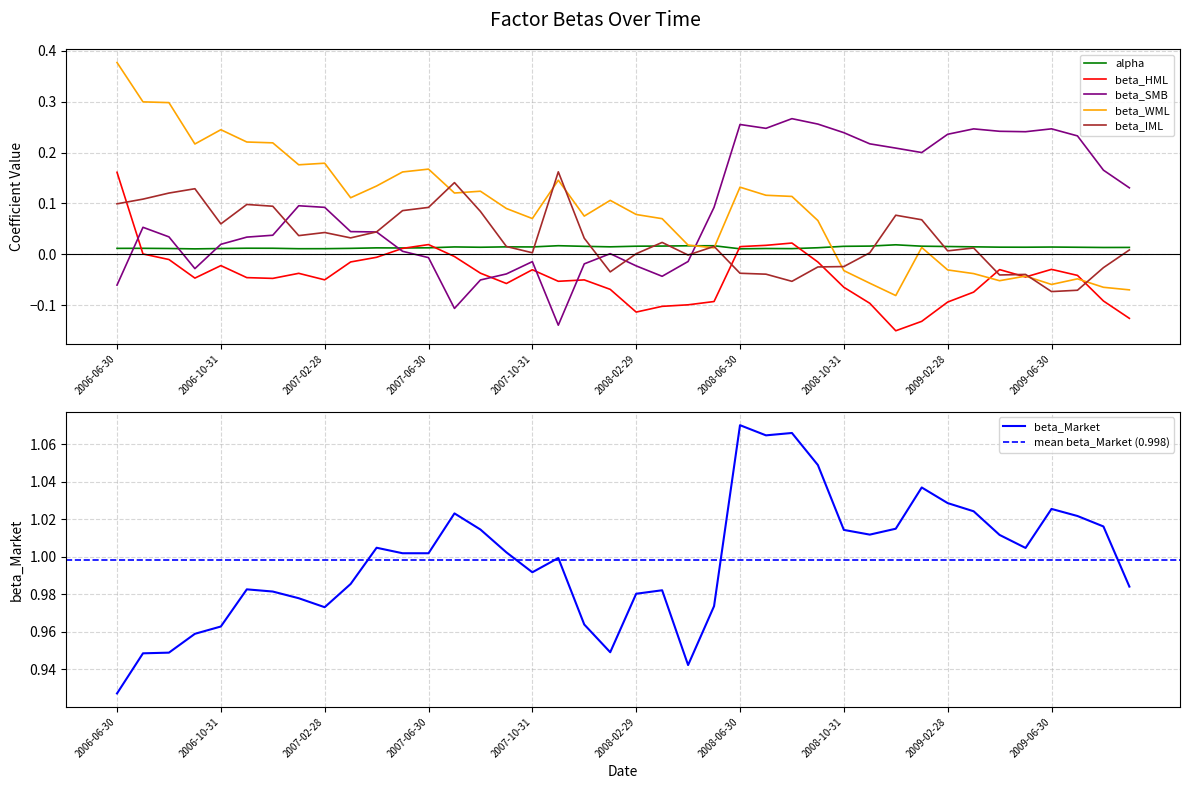

In beta_IML, how many points are higher than both neighbors (excluding endpoints)?

10